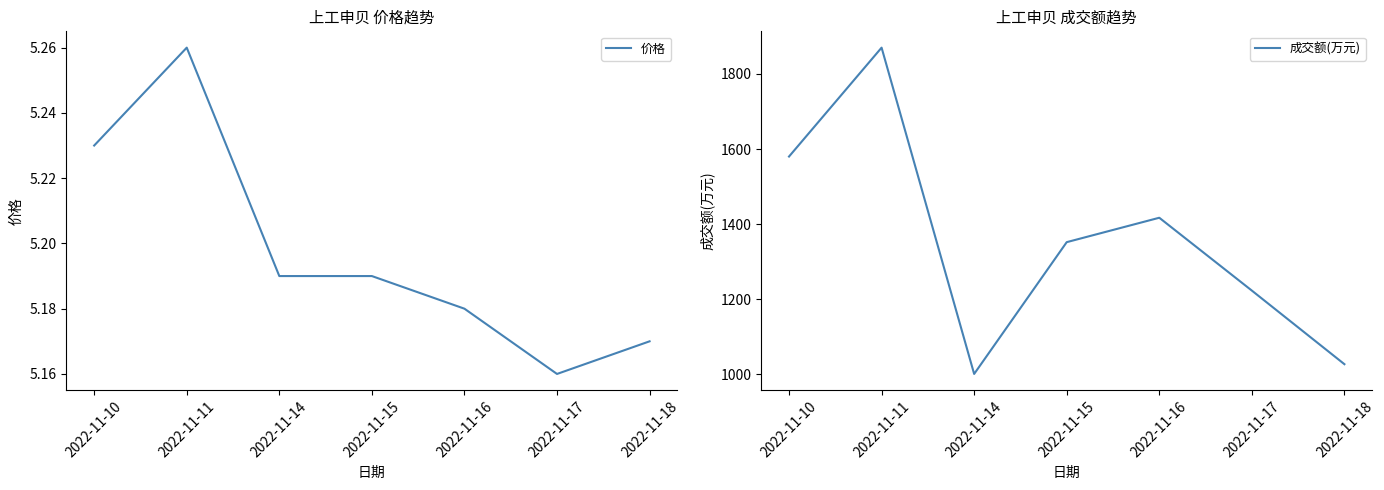

What are all the series names shown in the legend?

价格, 成交额(万元)